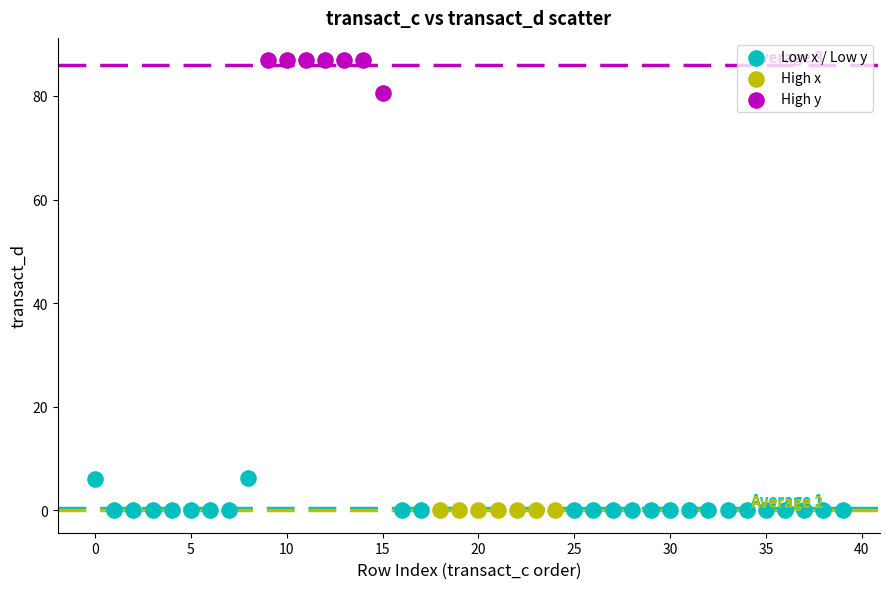

Which series contains the highest Y value?

High y